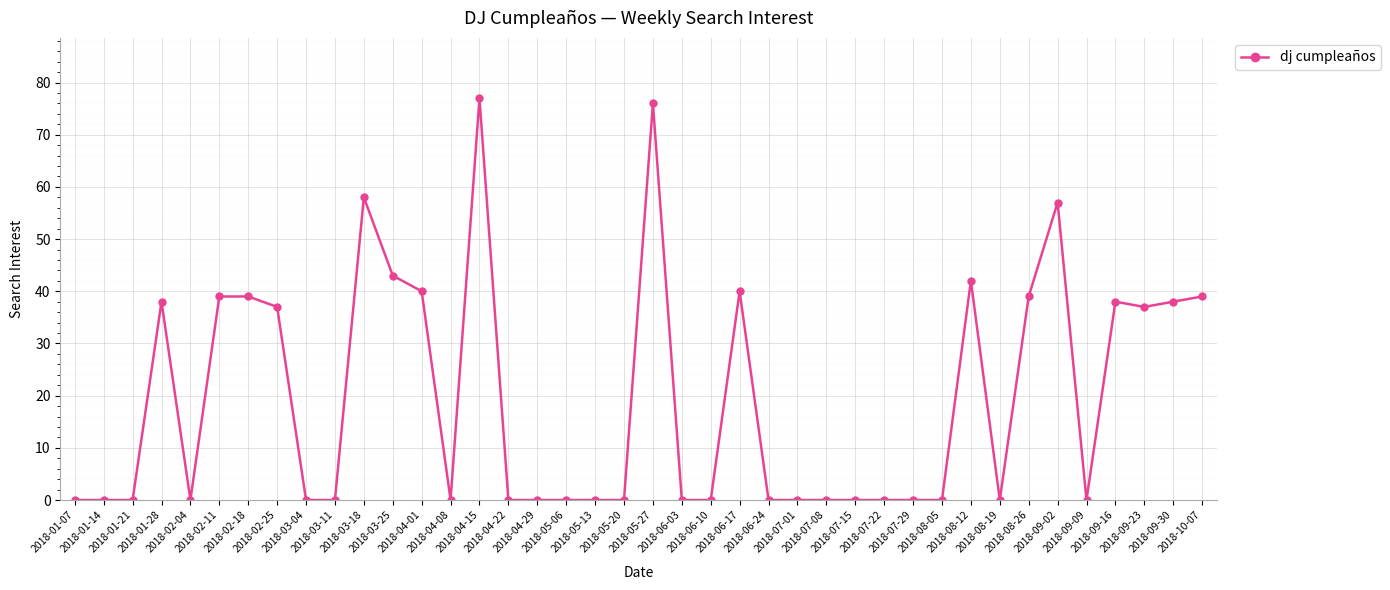

What is the greatest value displayed?

77